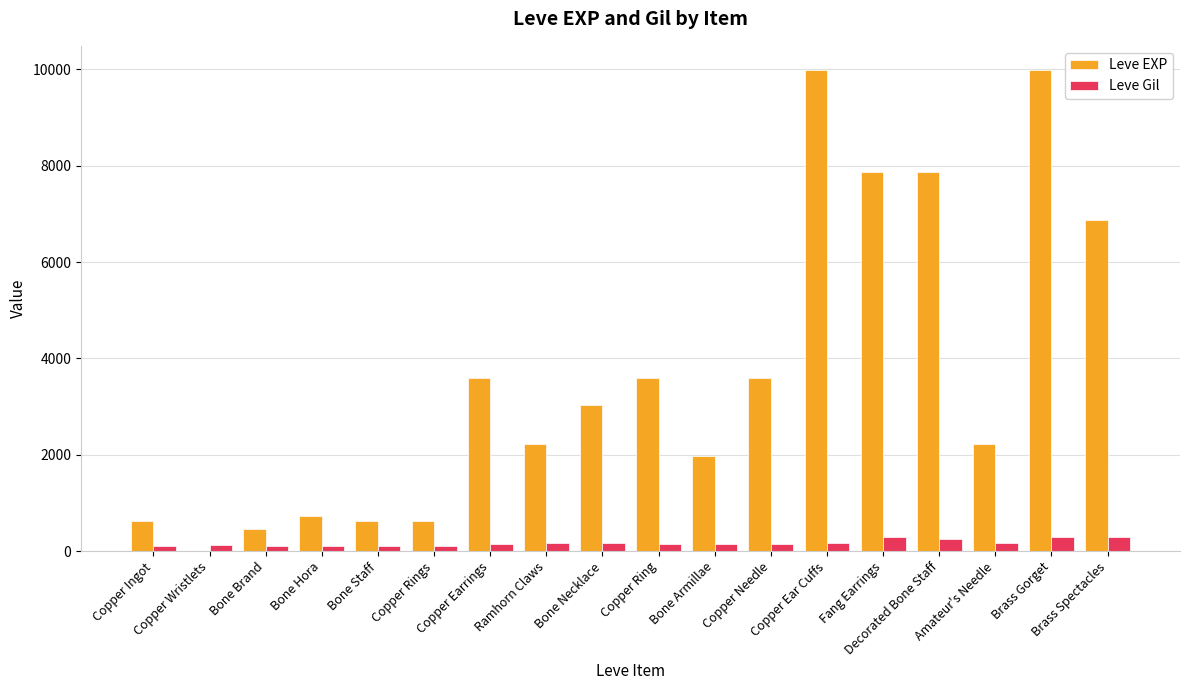

Are the bars grouped side by side (vs. stacked)?

Yes